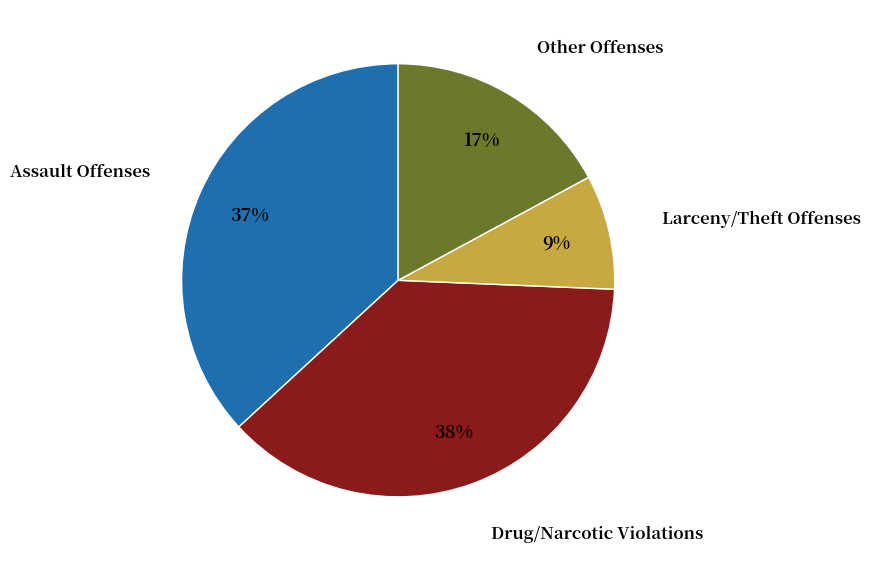

Does any single category account for the majority?

No